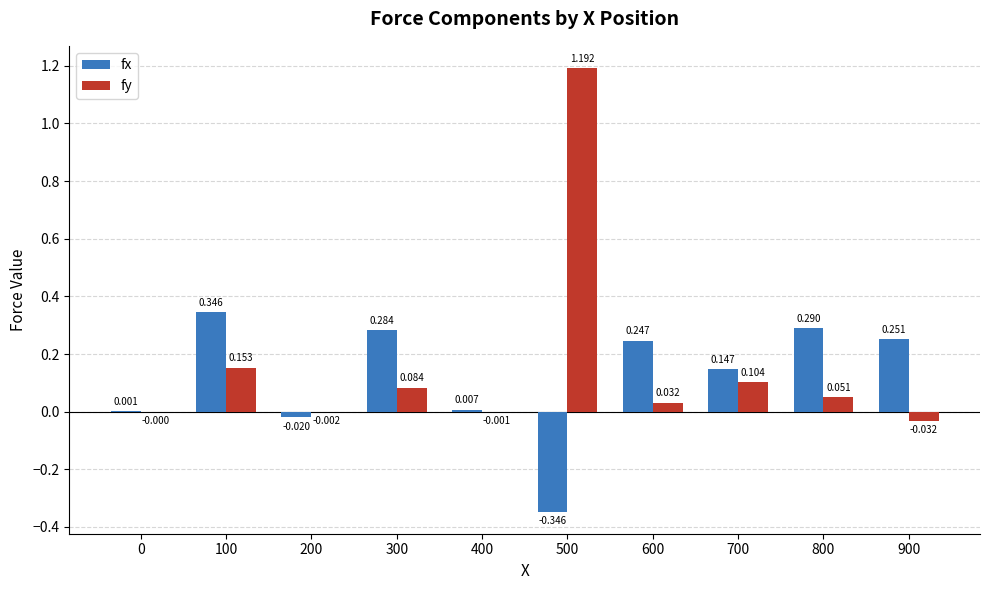

Is the value of fy at 900 greater than the value of fx at 700?

No